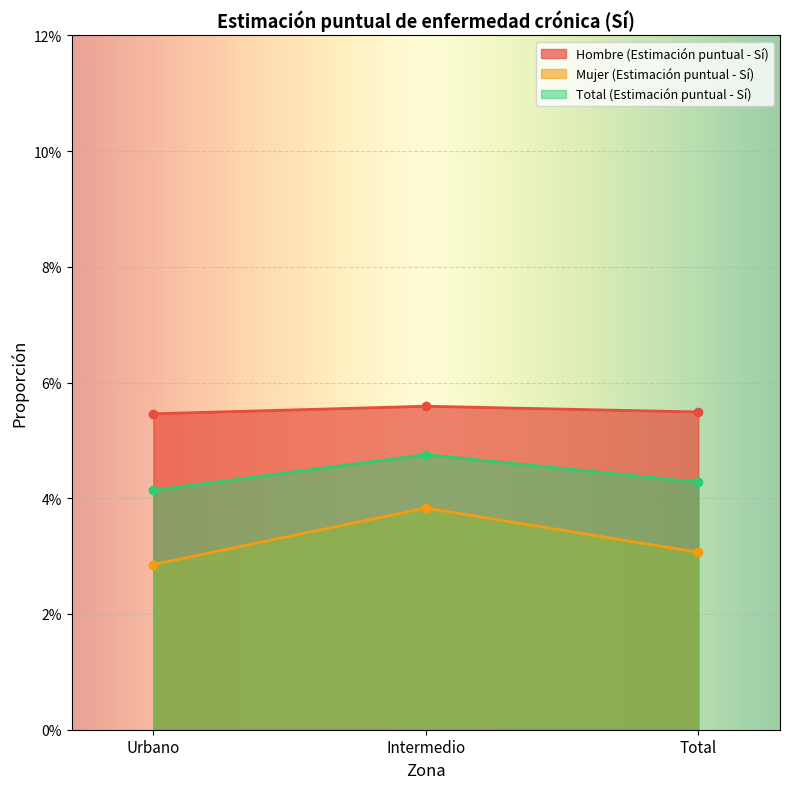

Which series has the widest spread of values?

Mujer (Estimación puntual - Sí)